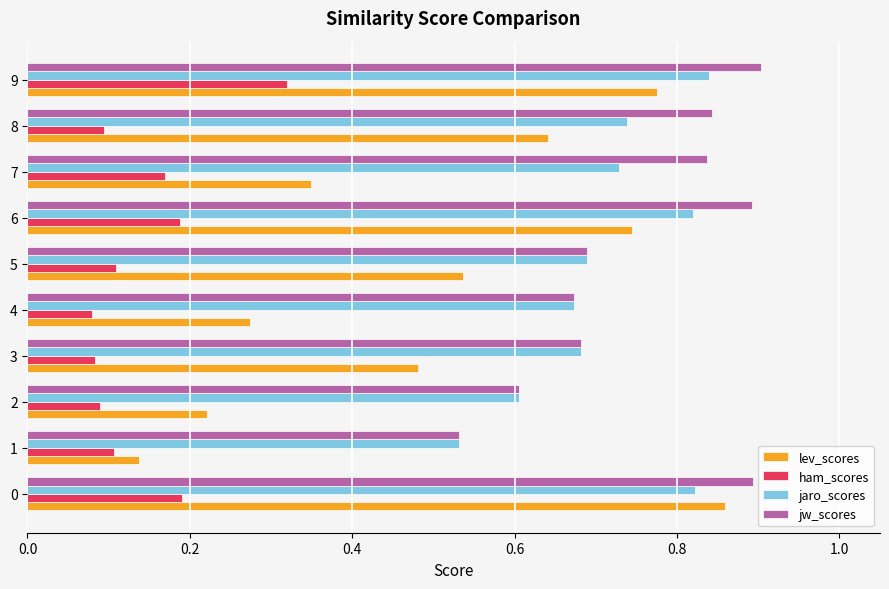

Between 2 and 5, which series saw the biggest shift?

lev_scores